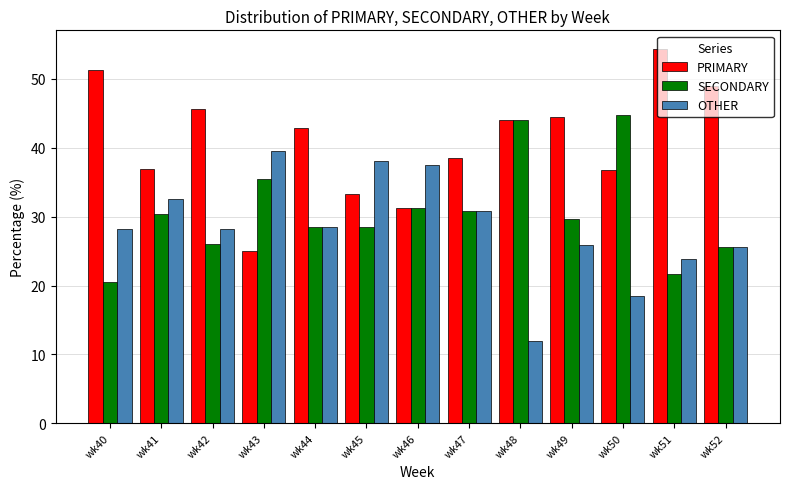

What is the maximum value shown in the chart?

54.3